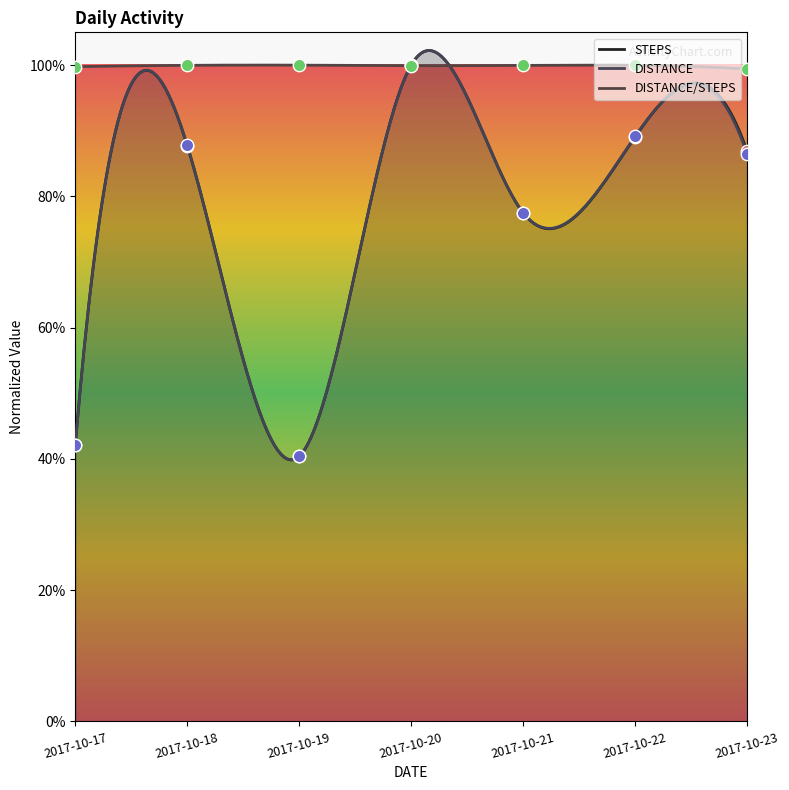

What is the total value across all series at 2017-10-21?

2.5